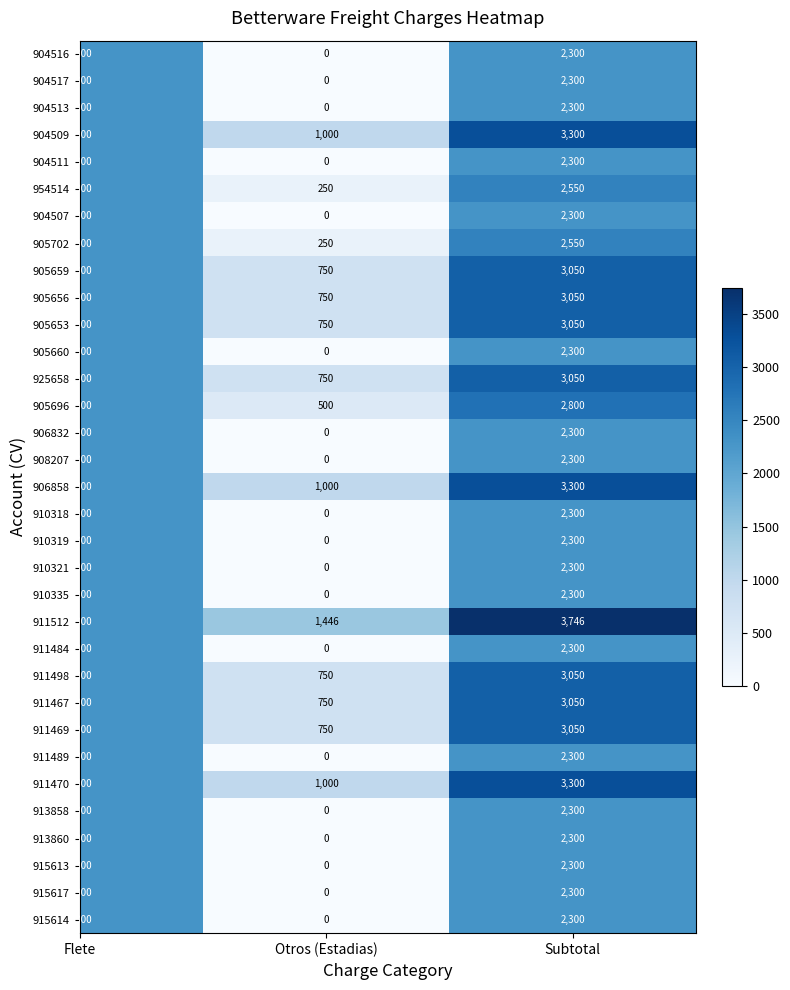

Is the value of 910321 at Subtotal greater than the value of 911469 at Otros (Estadias)?

Yes